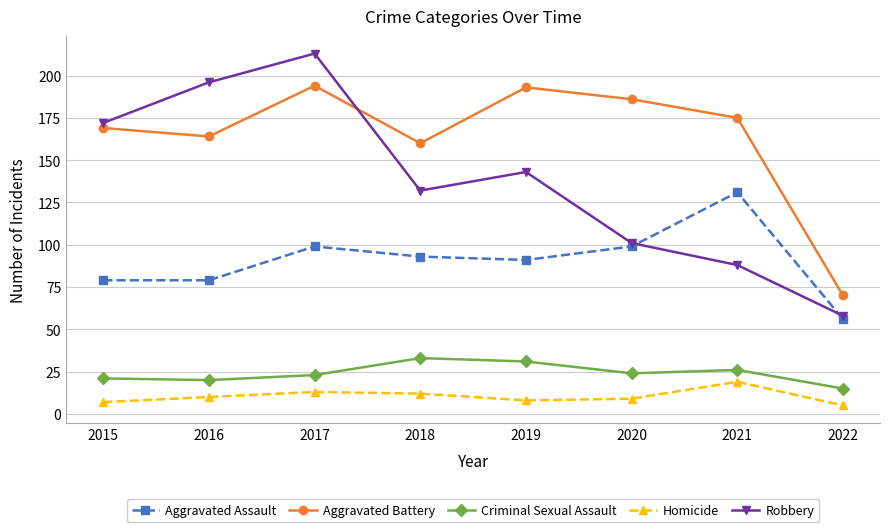

Reading left to right, what are all the values shown in this chart?

Aggravated Assault: 79	79	99	93	91	99	131	56
Aggravated Battery: 169	164	194	160	193	186	175	70
Criminal Sexual Assault: 21	20	23	33	31	24	26	15
Homicide: 7	10	13	12	8	9	19	5
Robbery: 172	196	213	132	143	101	88	58